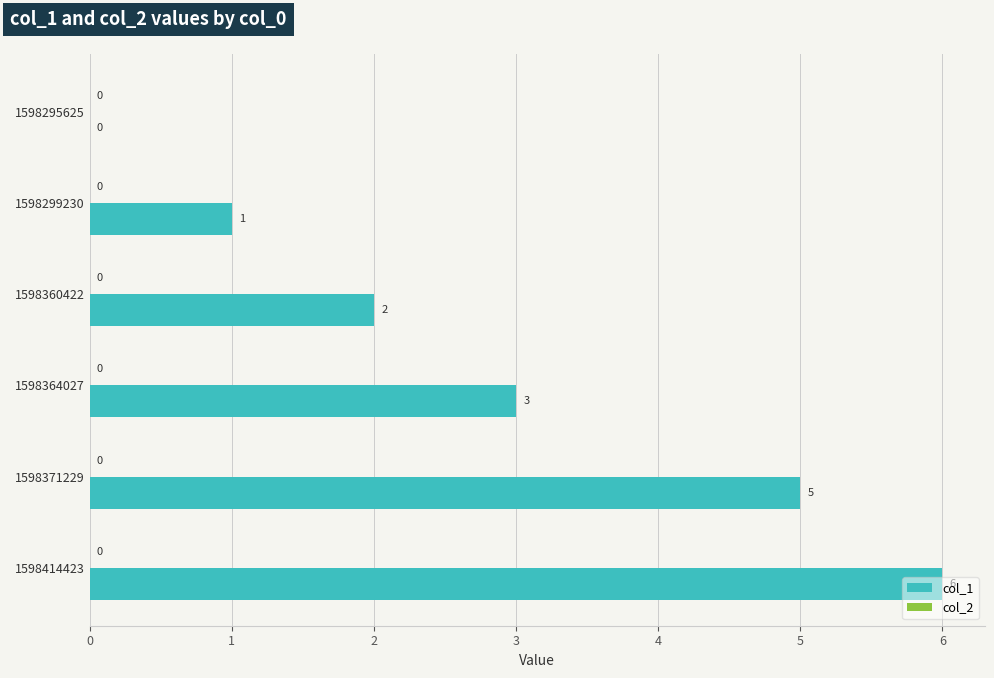

Where is the data nearest to the value 3?

1598364027